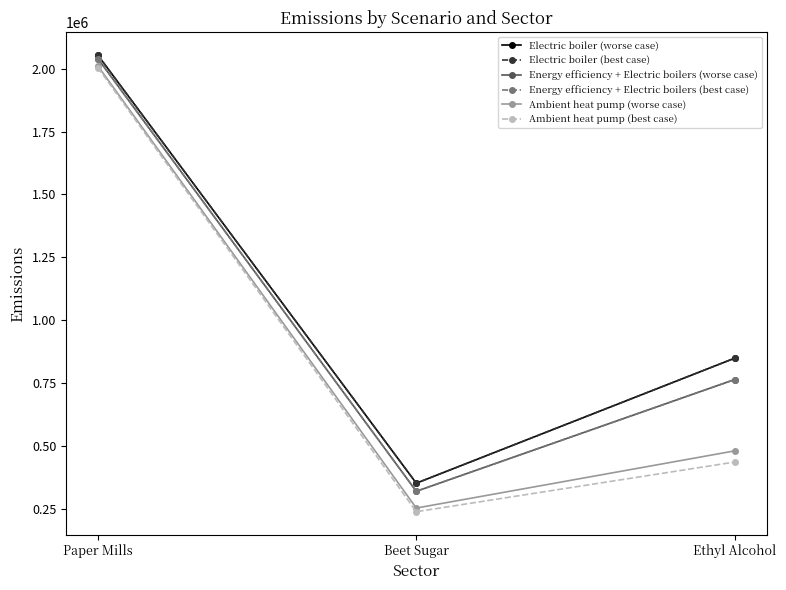

Does the chart have visible grid lines?

No